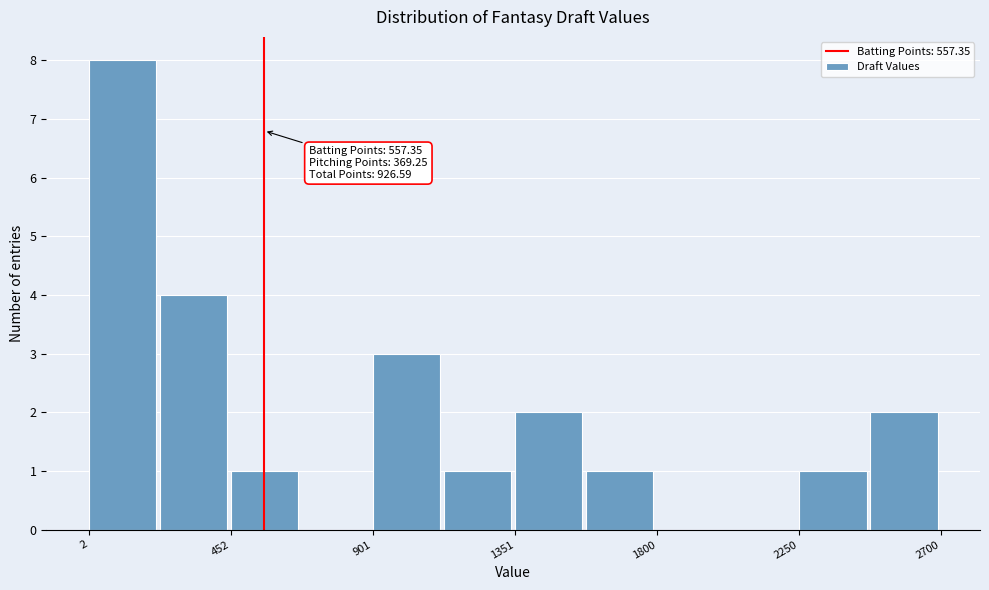

Over which range of the x-axis is the bar tallest?

0 to 250